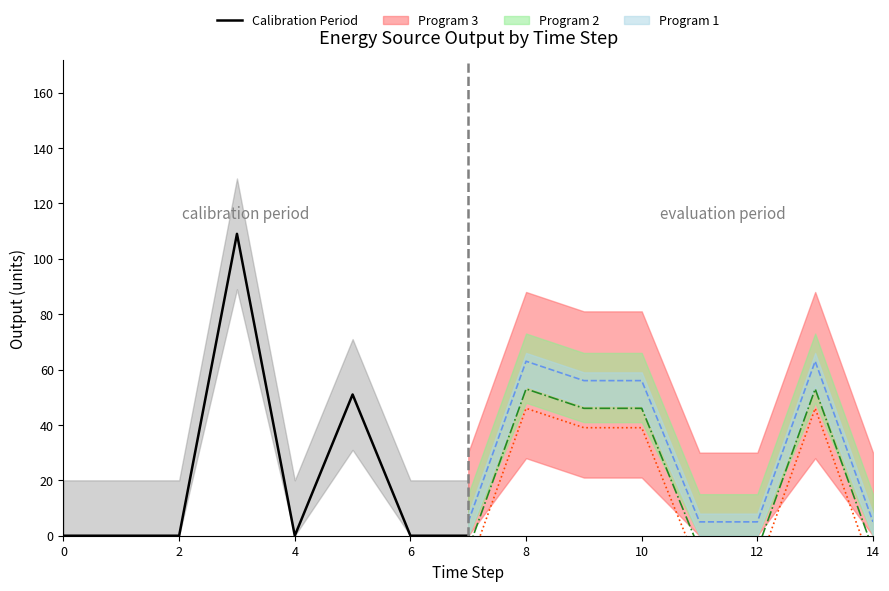

True or false: there are more than 2 points higher than both neighbors.

False